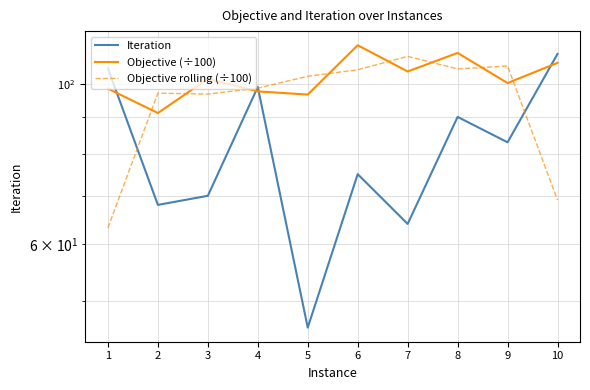

At which label does Objective rolling (÷100) first exceed 102?

5